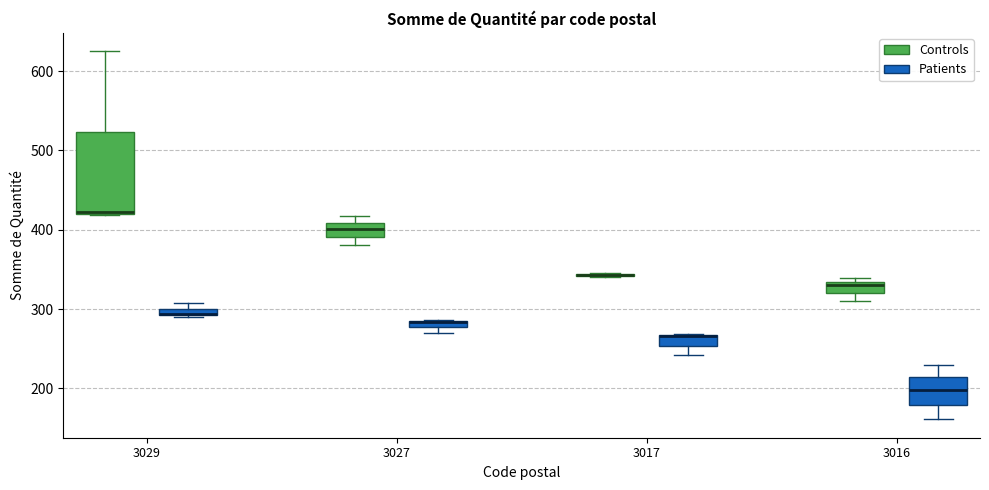

Which box is the tallest, from its lower edge to its upper edge?

3029 (Controls)